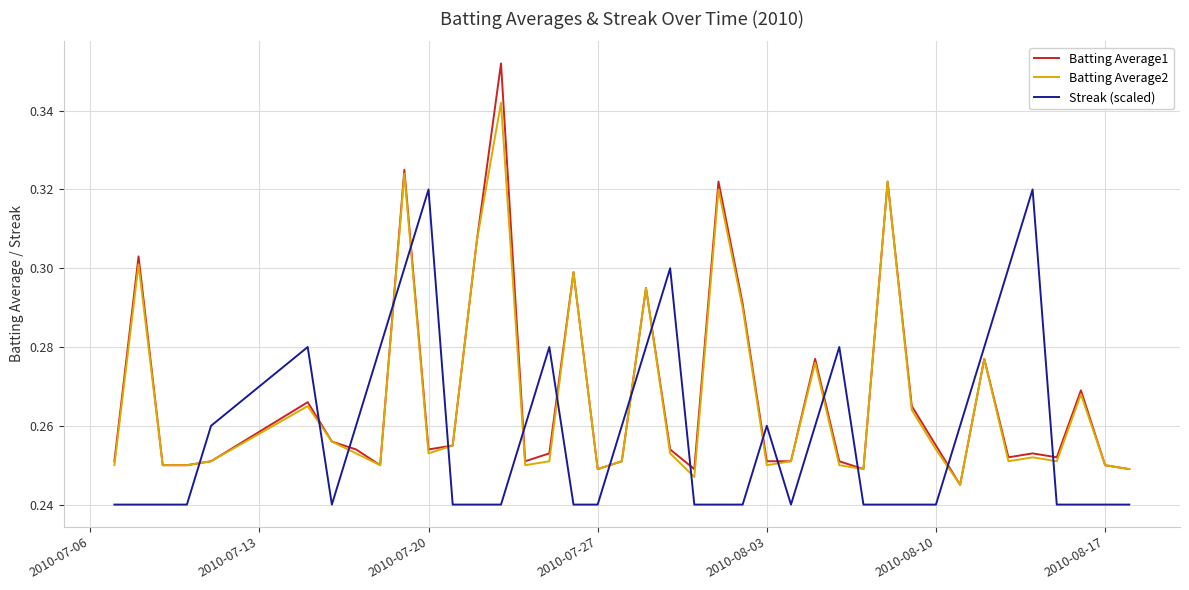

Which series has the largest range (max minus min)?

Batting Average1